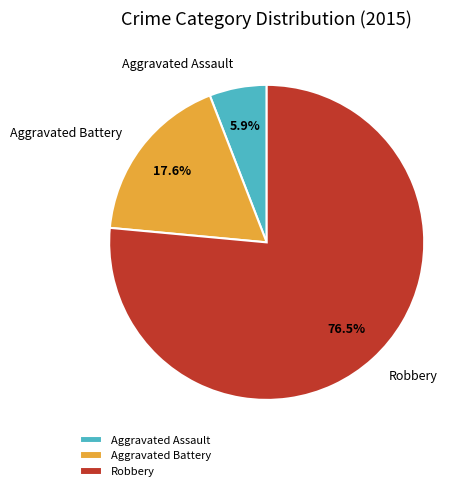

How many slices are in this pie chart?

3